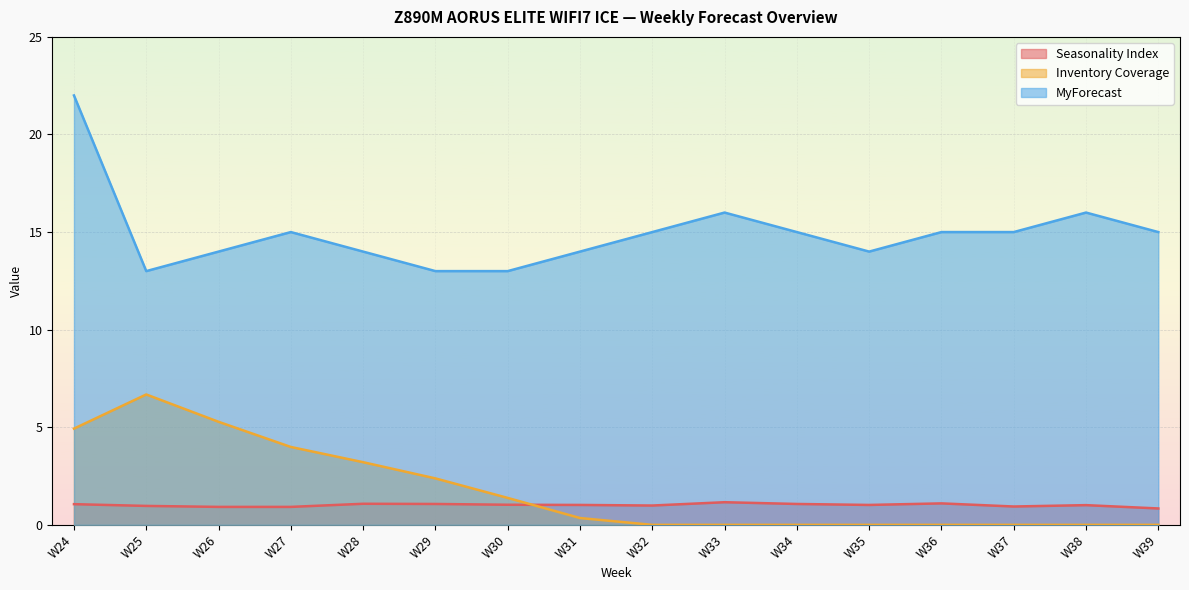

Reading left to right, what are all the values shown in this chart?

Seasonality Index: W24=1.1	W25=1.0	W26=0.9	W27=0.9	W28=1.1	W29=1.1	W30=1.0	W31=1.0	W32=1.0	W33=1.2	W34=1.1	W35=1.0	W36=1.1	W37=0.9	W38=1.0	W39=0.8
Inventory Coverage: W24=4.9	W25=6.7	W26=5.3	W27=4.0	W28=3.2	W29=2.4	W30=1.4	W31=0.3	W32=0.0	W33=0.0	W34=0.0	W35=0.0	W36=0.0	W37=0.0	W38=0.0	W39=0.0
MyForecast: W24=22.0	W25=13.0	W26=14.0	W27=15.0	W28=14.0	W29=13.0	W30=13.0	W31=14.0	W32=15.0	W33=16.0	W34=15.0	W35=14.0	W36=15.0	W37=15.0	W38=16.0	W39=15.0